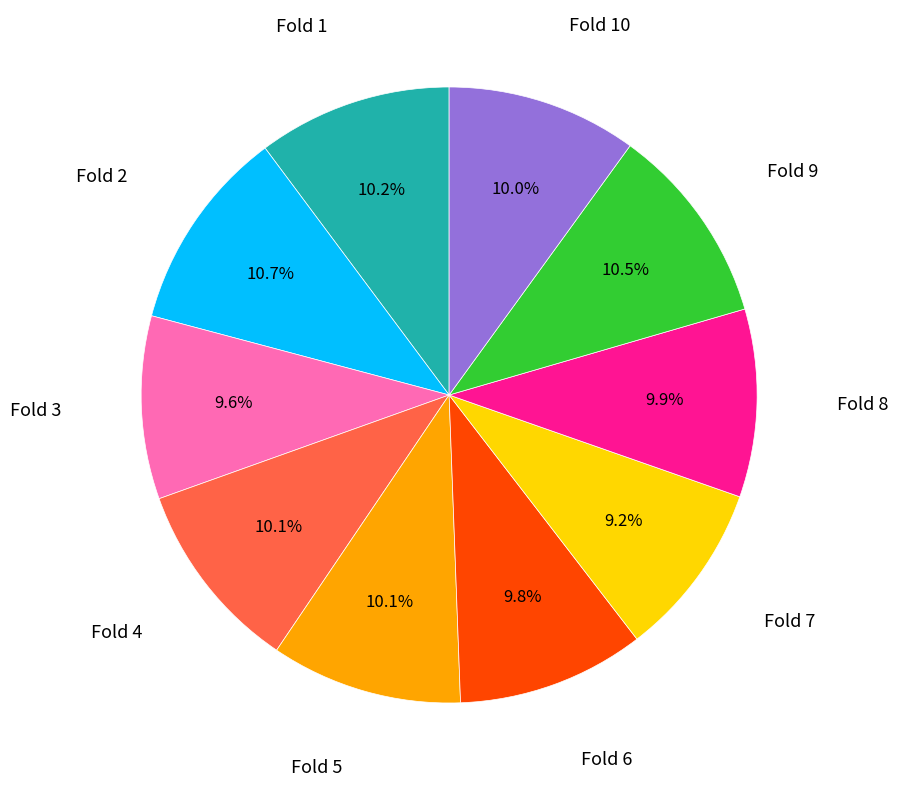

Does any single category account for the majority?

No